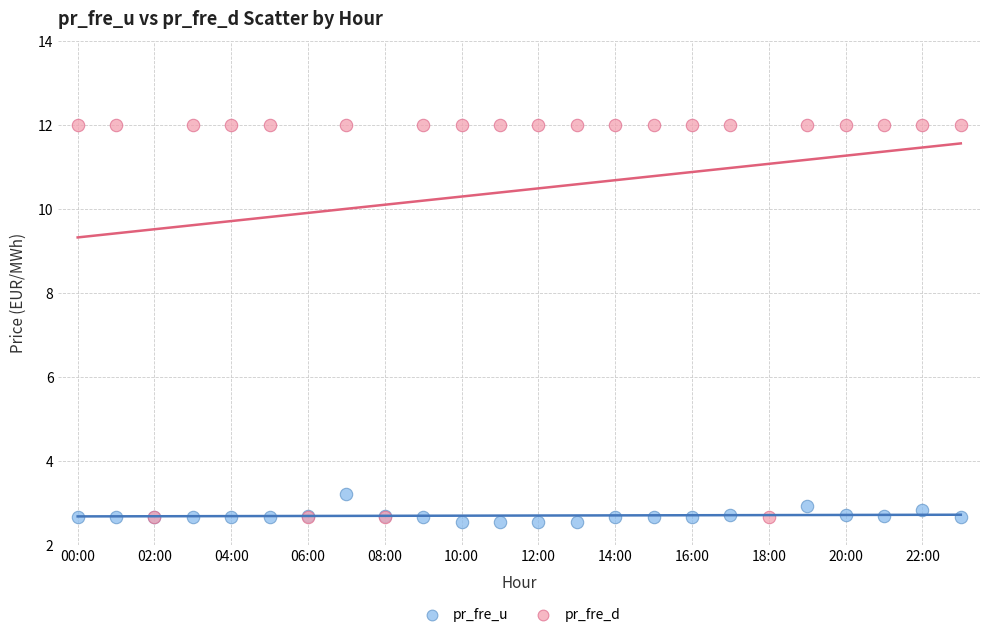

Which series has the widest spread of Y values?

pr_fre_d